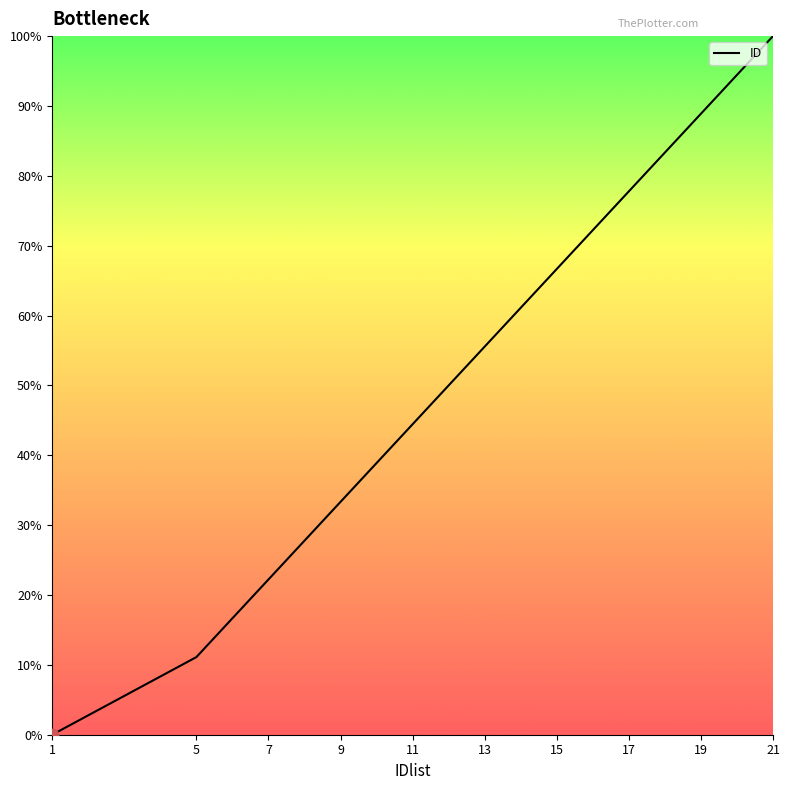

What is the difference between the maximum and minimum values?

100.0